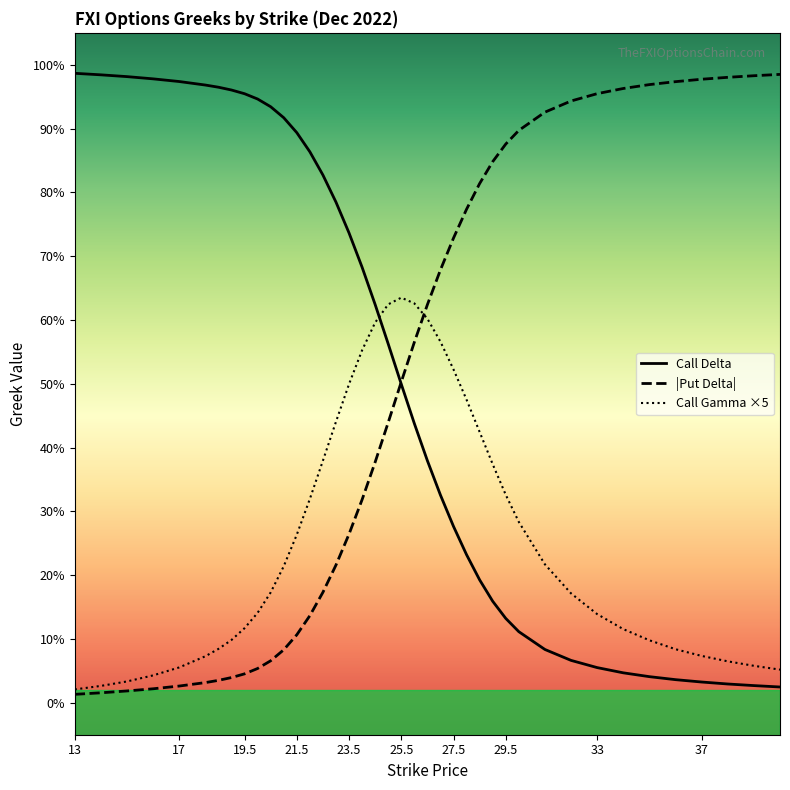

What is the difference between the maximum and minimum values in the Call Delta series?

1.0